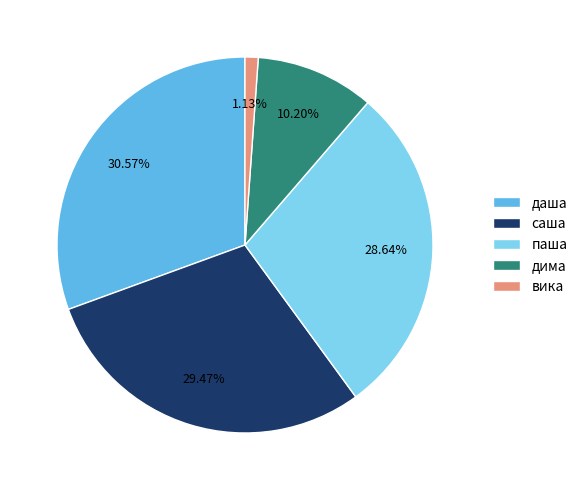

Is there any slice that represents more than half of the pie?

No